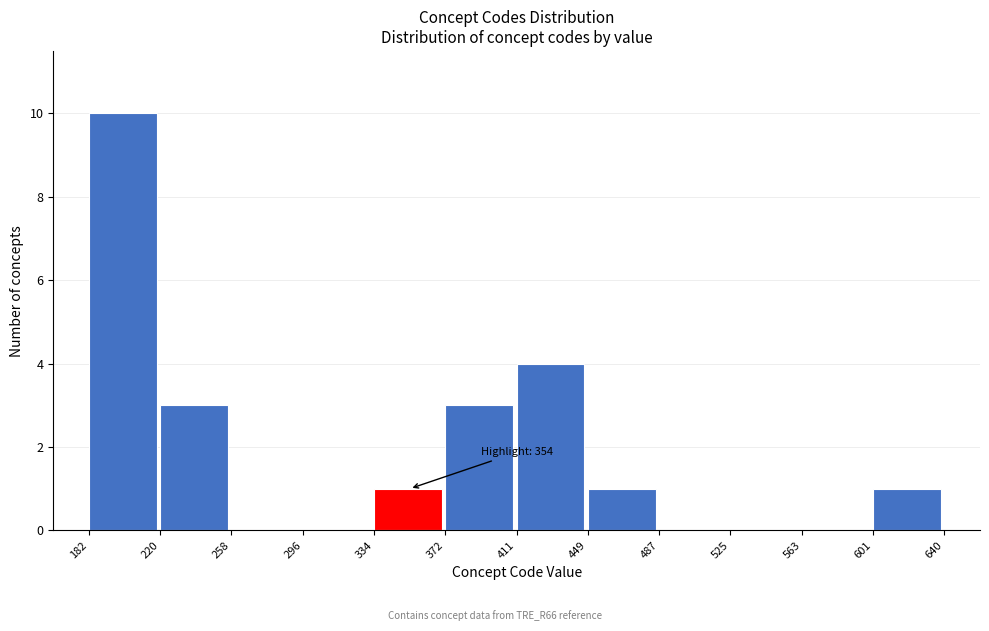

Over which range of the x-axis is the bar tallest?

182 to 220